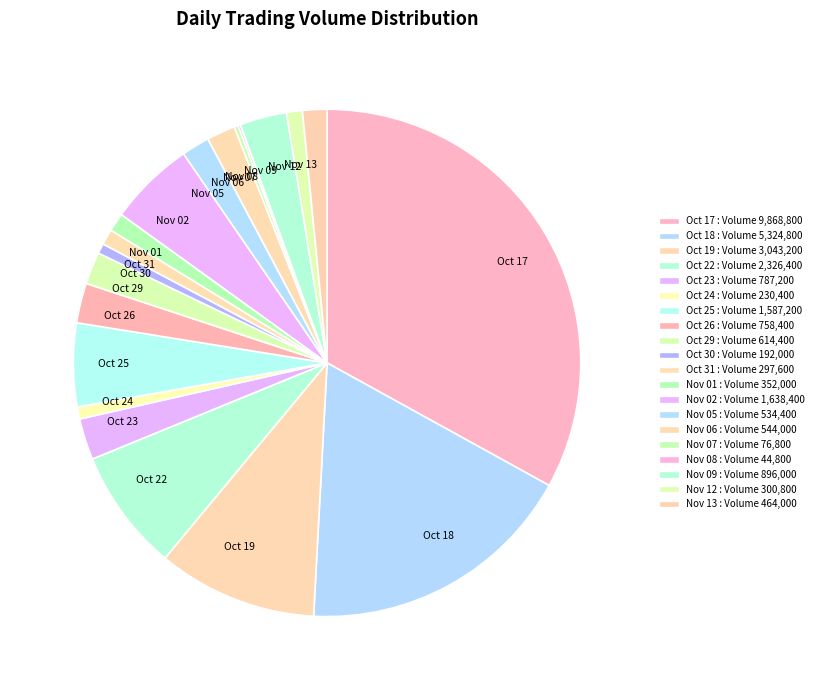

Which slice is the largest?

Oct 17